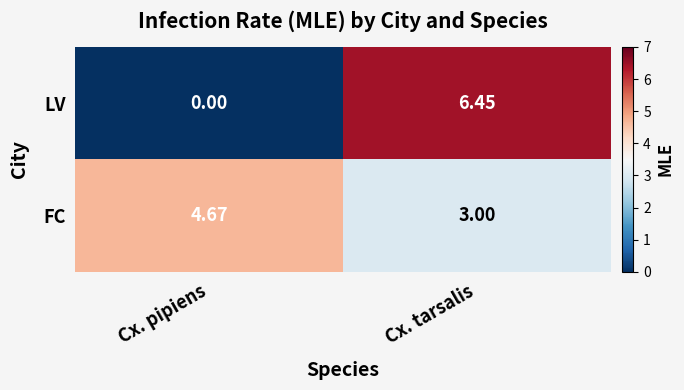

Which label corresponds to the largest value in the chart?

Cx. tarsalis